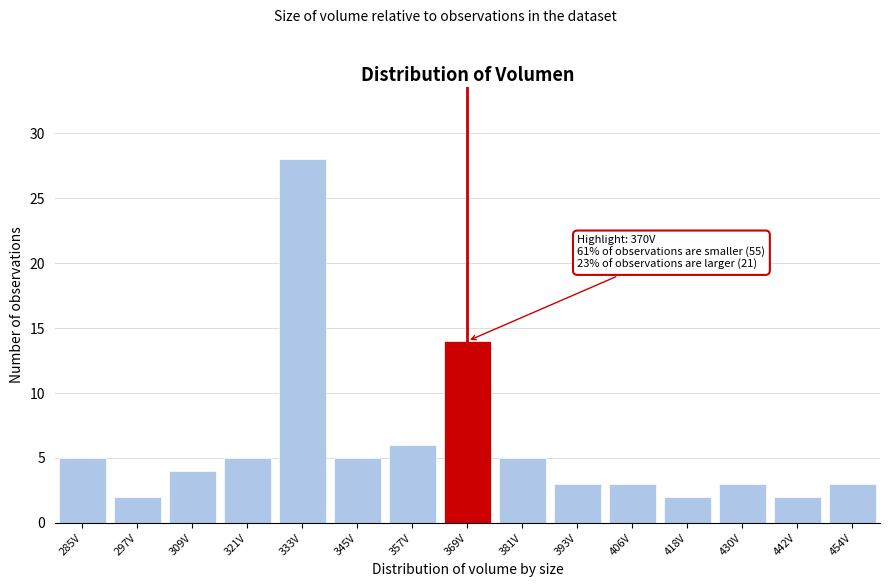

Reading left to right, list all the values displayed in this chart.

5	2	4	5	28	5	6	14	5	3	3	2	3	2	3